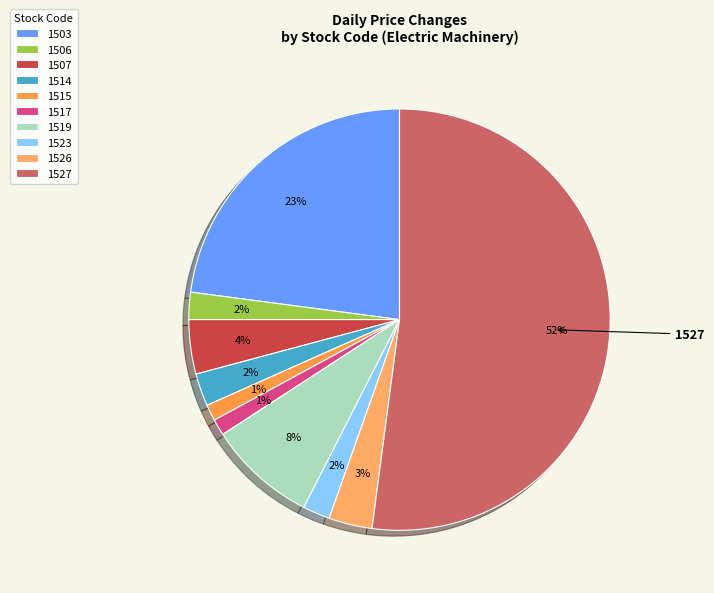

To the nearest percent, what is the difference between the 1527 and 1507 slice percentages?

48%